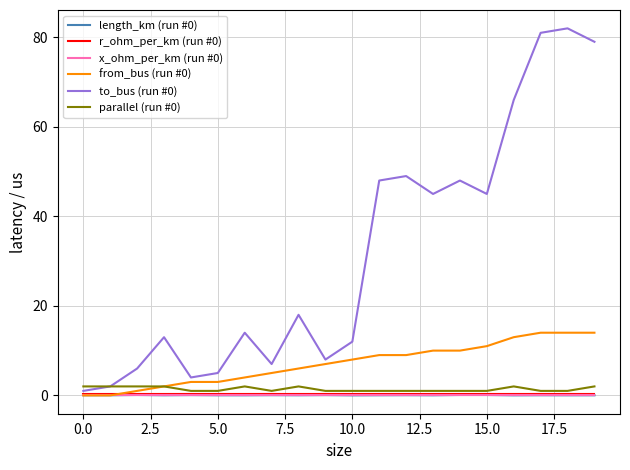

What is the sum of all parallel (run #0) values?

28.0